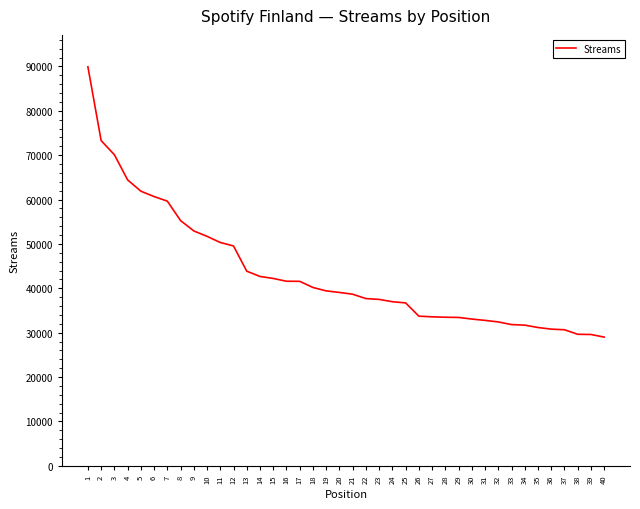

What is the difference between the maximum and minimum values?

60910